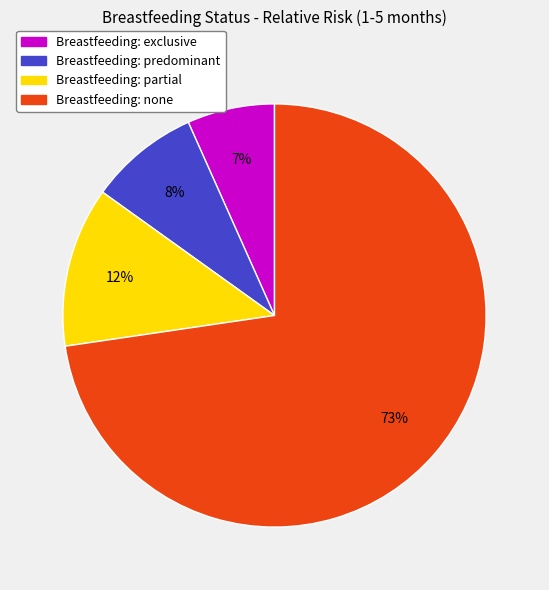

To the nearest percent, what is the average slice percentage?

25%